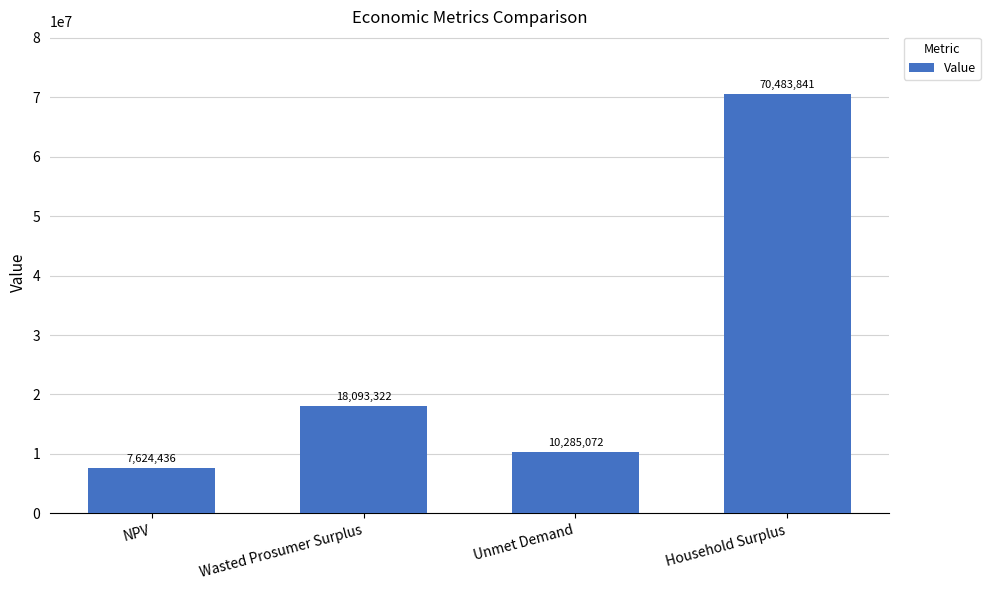

How many values are below 18093321?

2